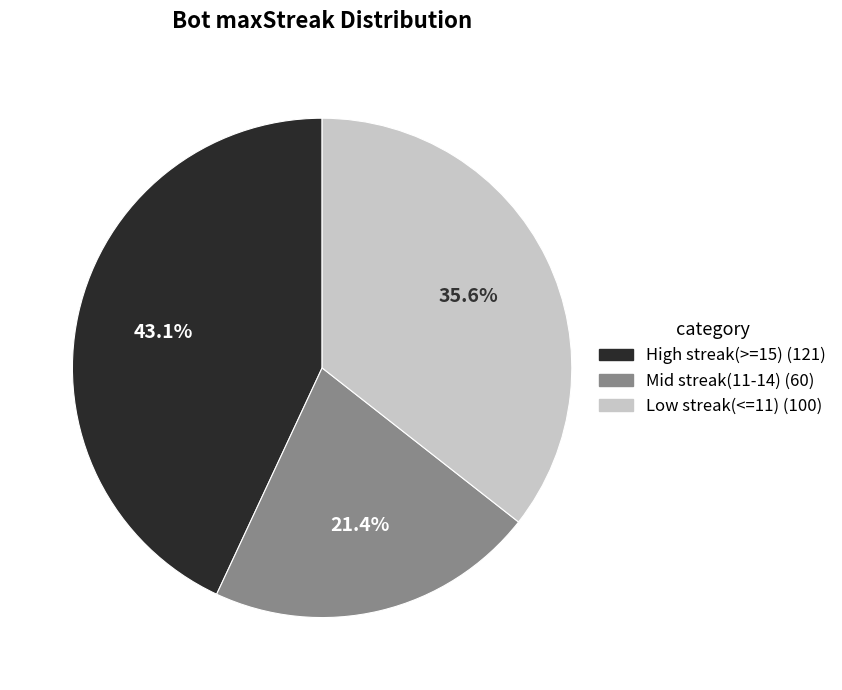

How many segments does this pie chart have?

3